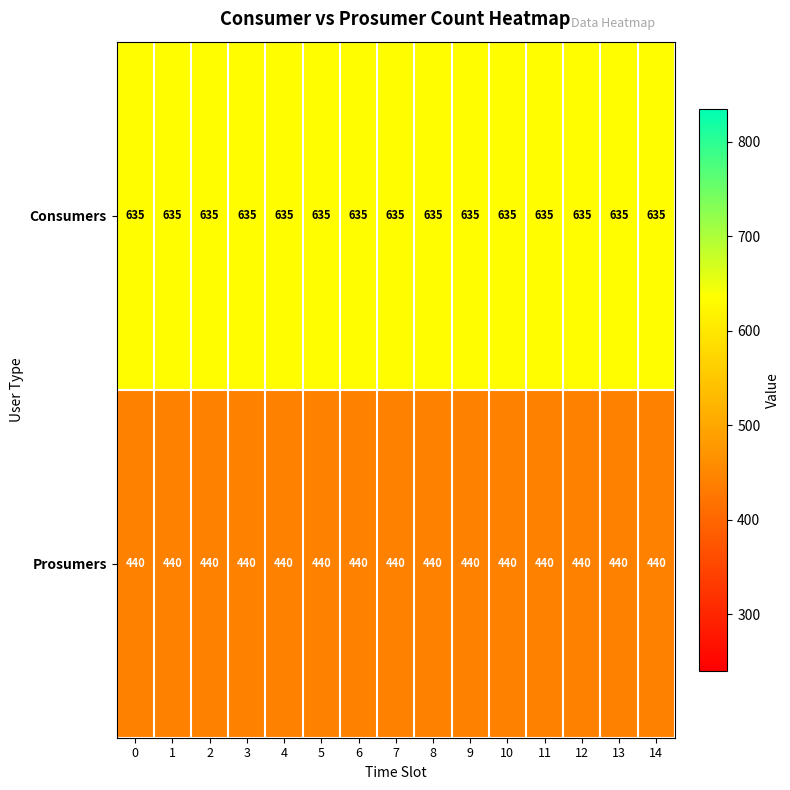

The value of Prosumers at 13 is 253. True or false?

False